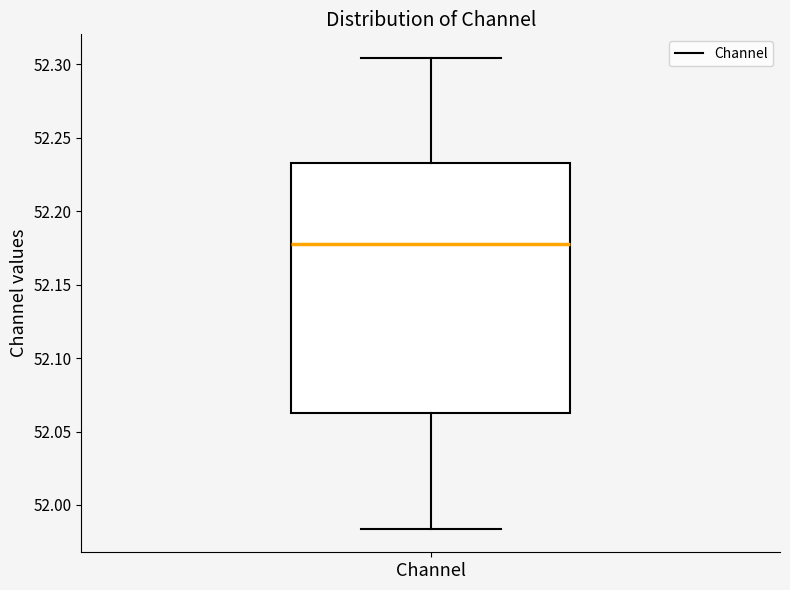

Transcribe this box plot: give where the median line is, the range the box spans, and where the two whiskers end, as read against the y-axis. The values are not printed on the chart, so give them approximately, as read against the axis.

median 52.180, box 52.060 to 52.235, whiskers 51.985 to 52.305